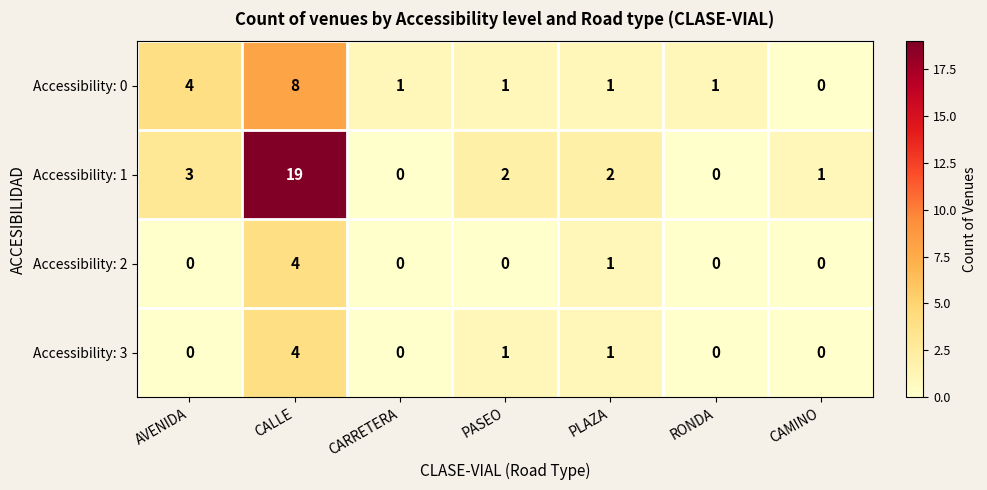

The value of Accessibility: 2 at CALLE is 4. True or false?

True